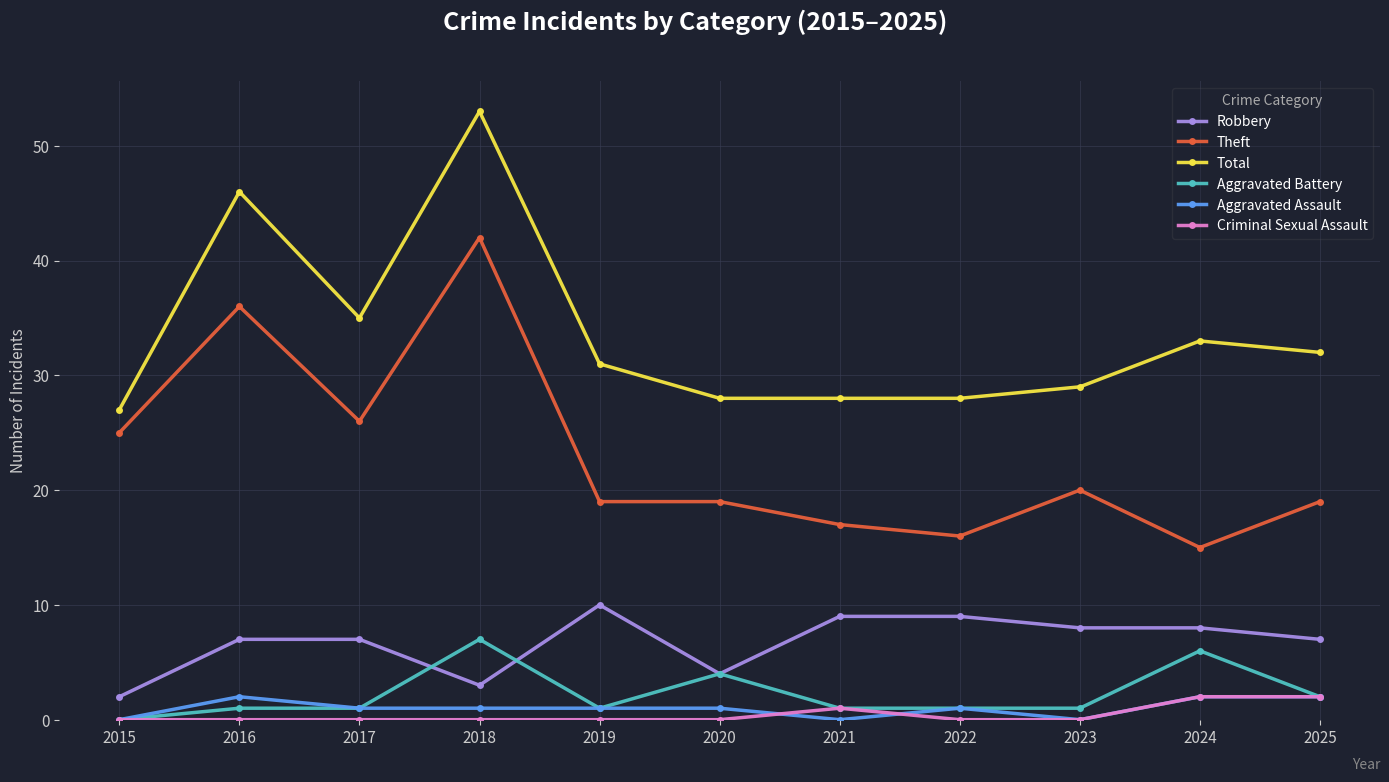

What is the value of the Aggravated Assault point at the 11th from the left?

2